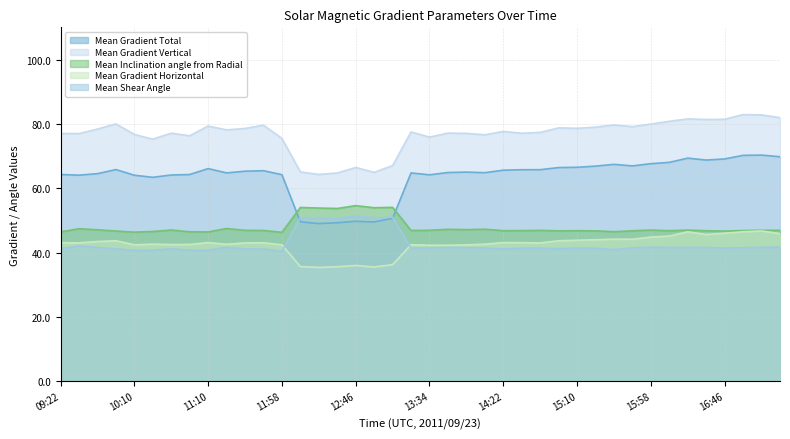

Between 12:10 and 13:10, which is larger?

13:10